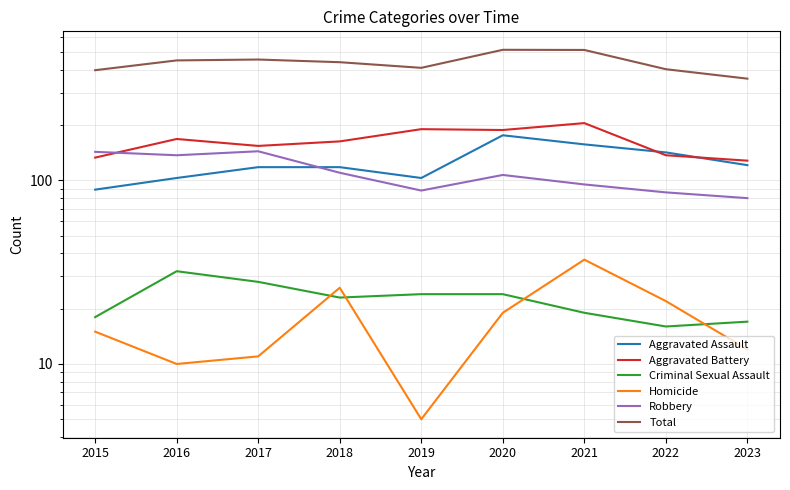

Between 2018 and 2022, which is larger?

2022